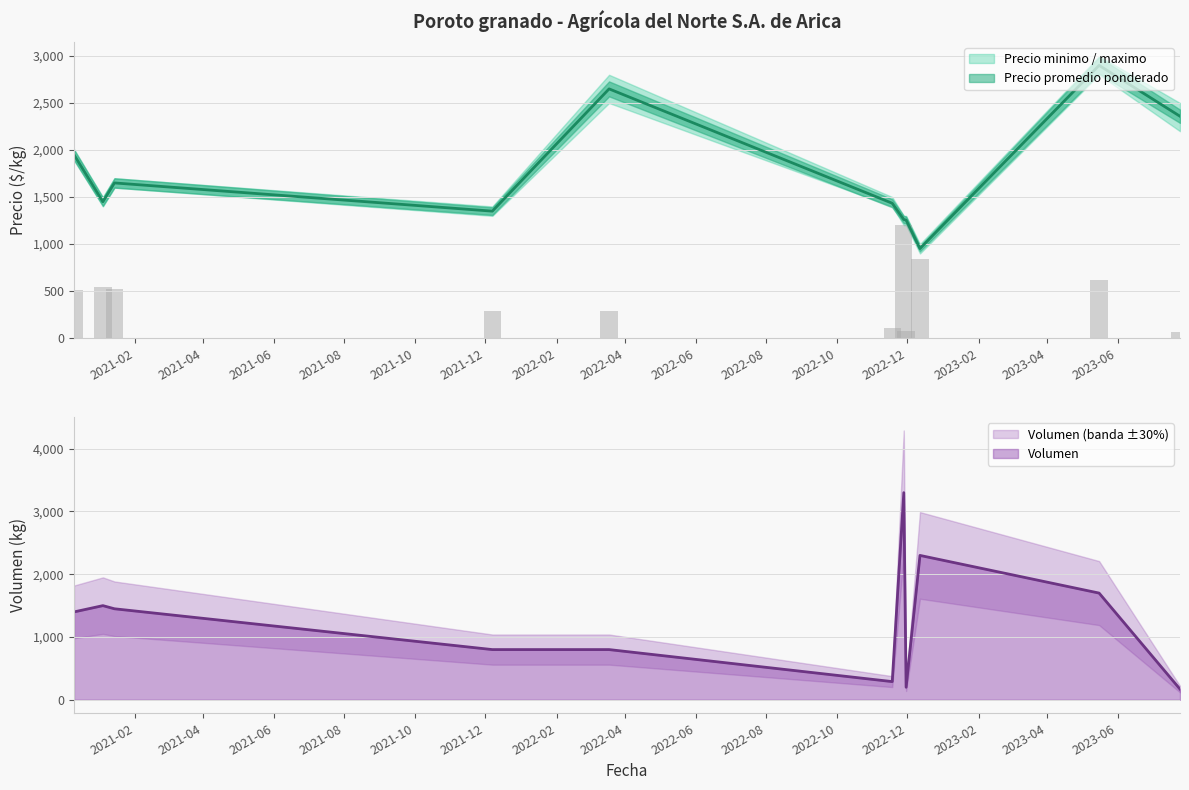

Which has a higher value, 2022-11-28 or 2021-01-14?

2021-01-14